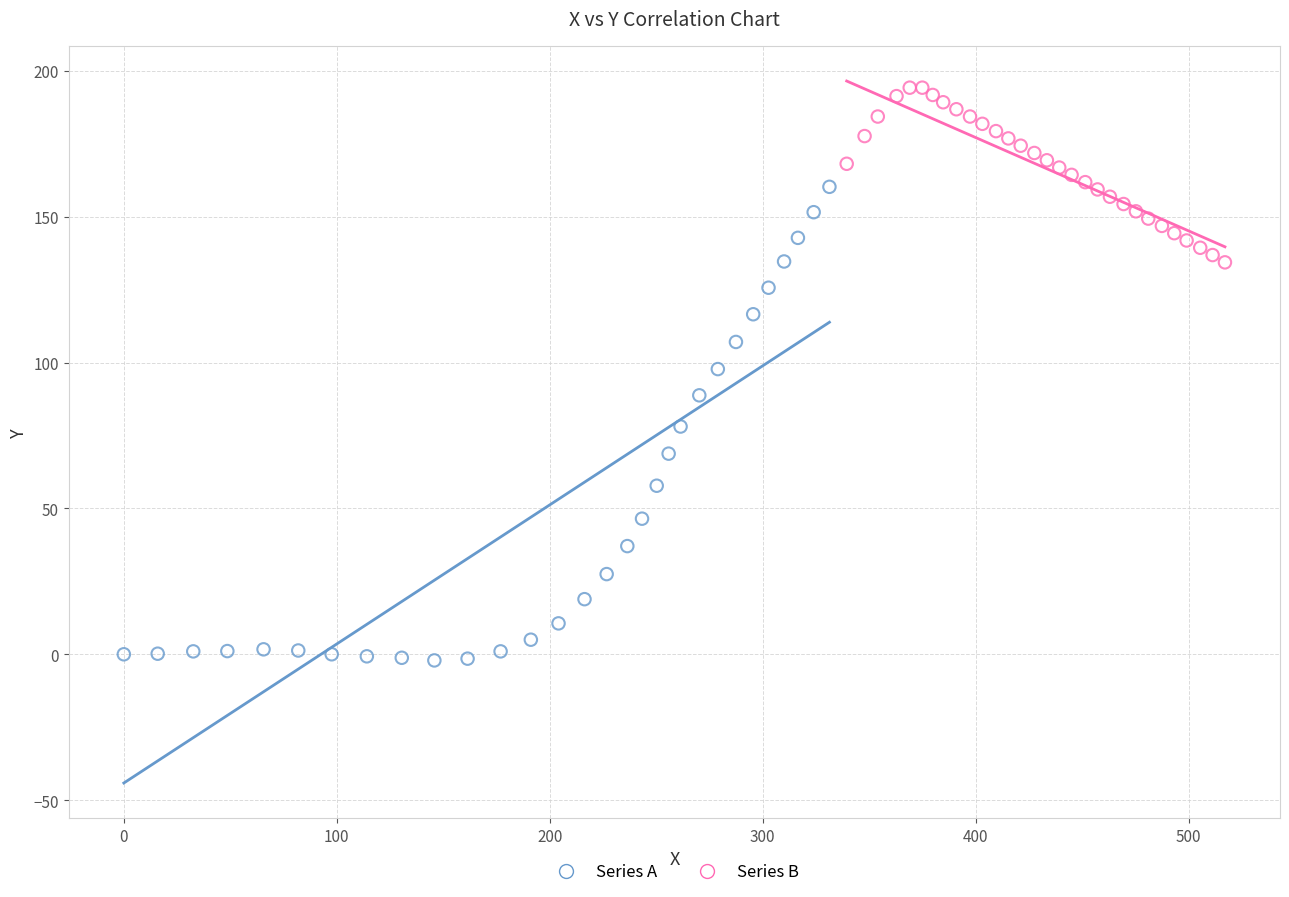

Which series reaches the minimum Y coordinate?

Series A